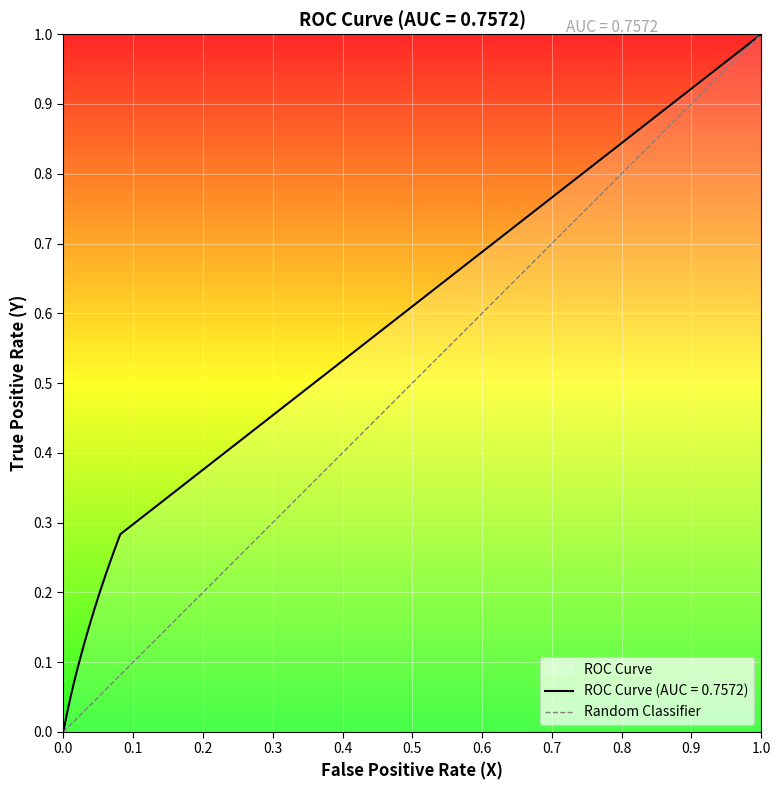

What is the highest value of the ROC Curve (AUC = 0.7572) series?

1.0